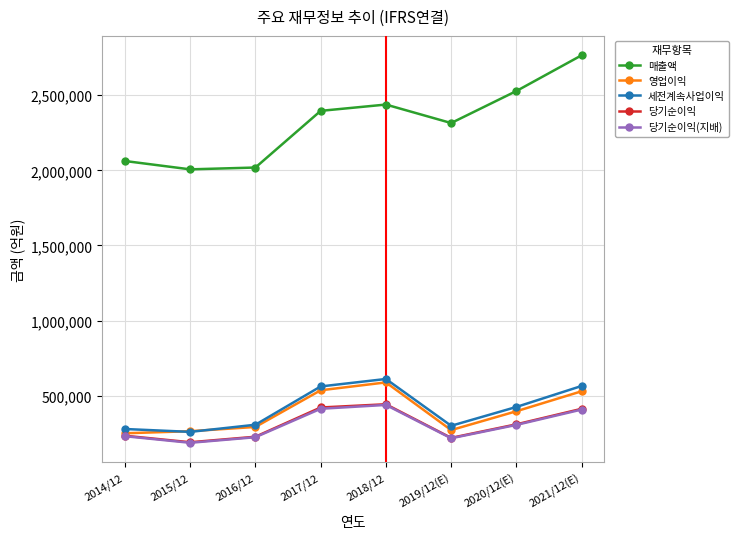

At which category does the chart reach its peak across all series?

2021/12(E)